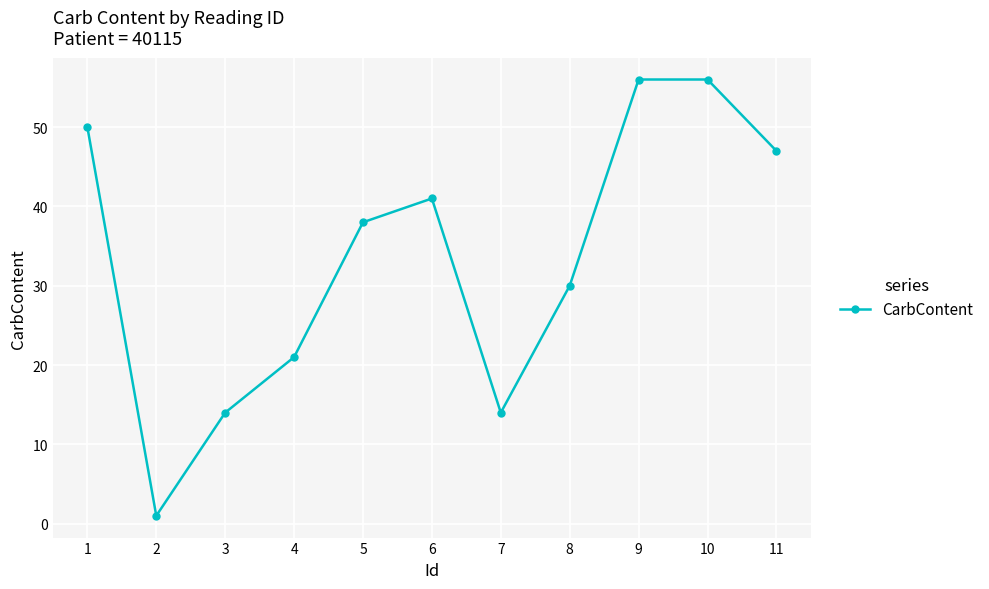

Where is the first local maximum?

6